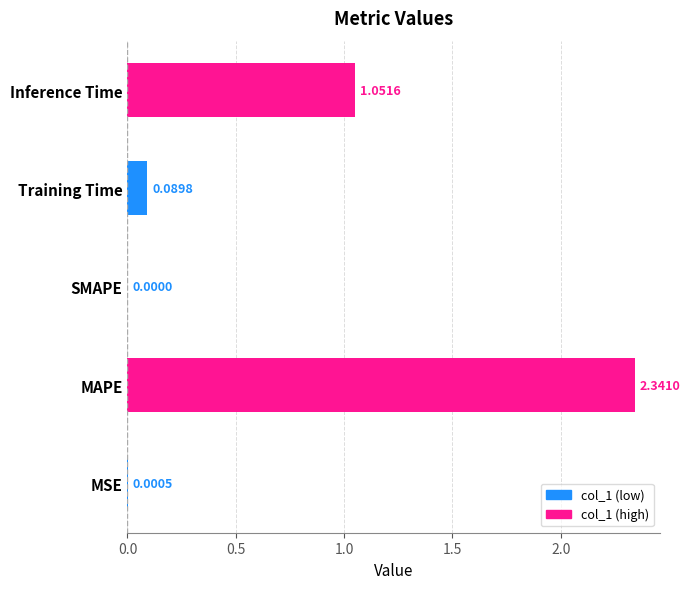

Between MSE and SMAPE, which is larger?

MSE